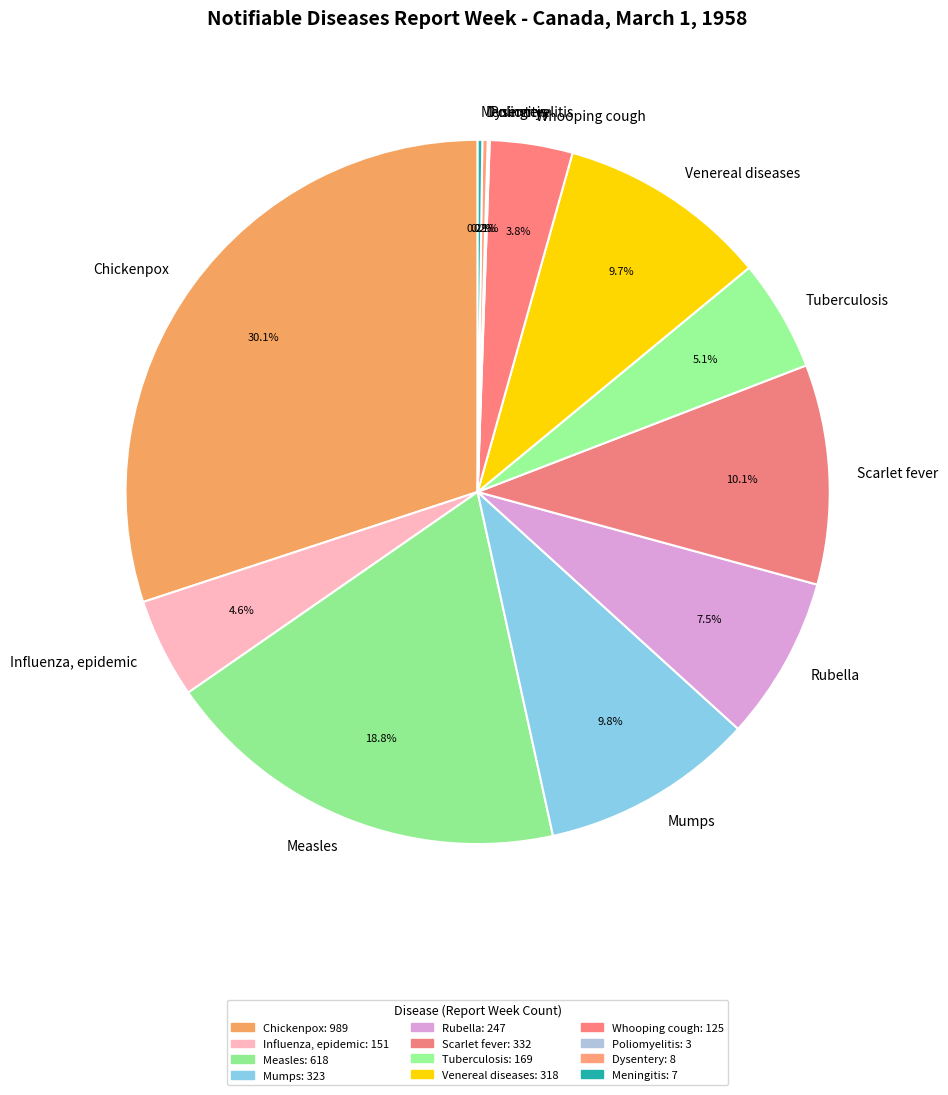

Which category has the biggest portion of the pie?

Chickenpox